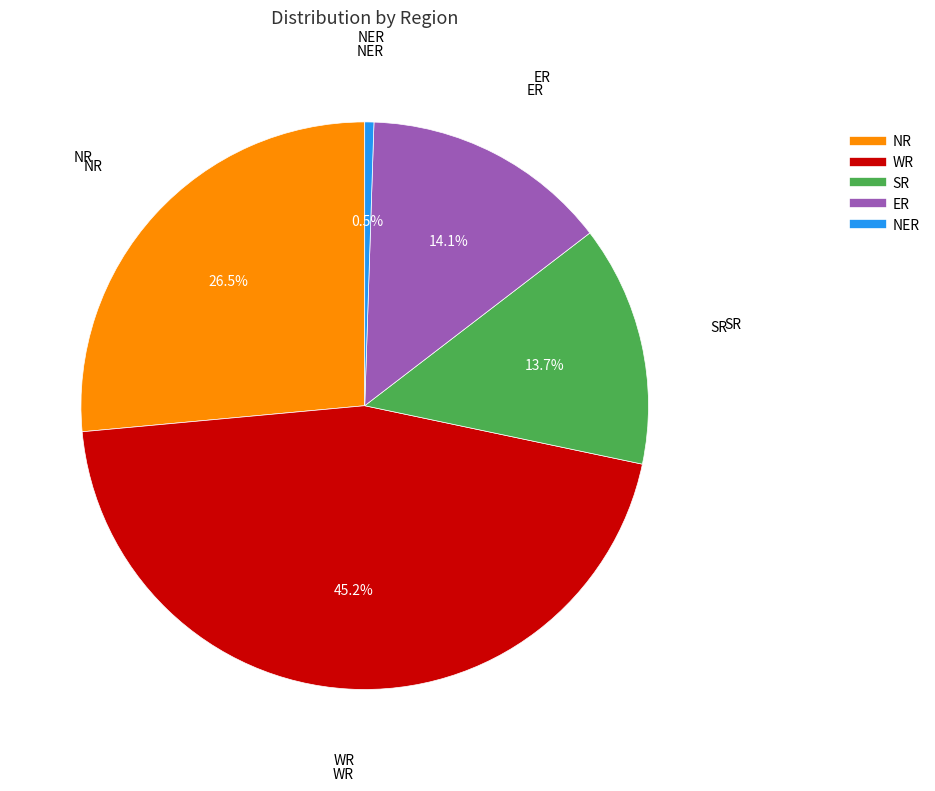

How many segments does this pie chart have?

5